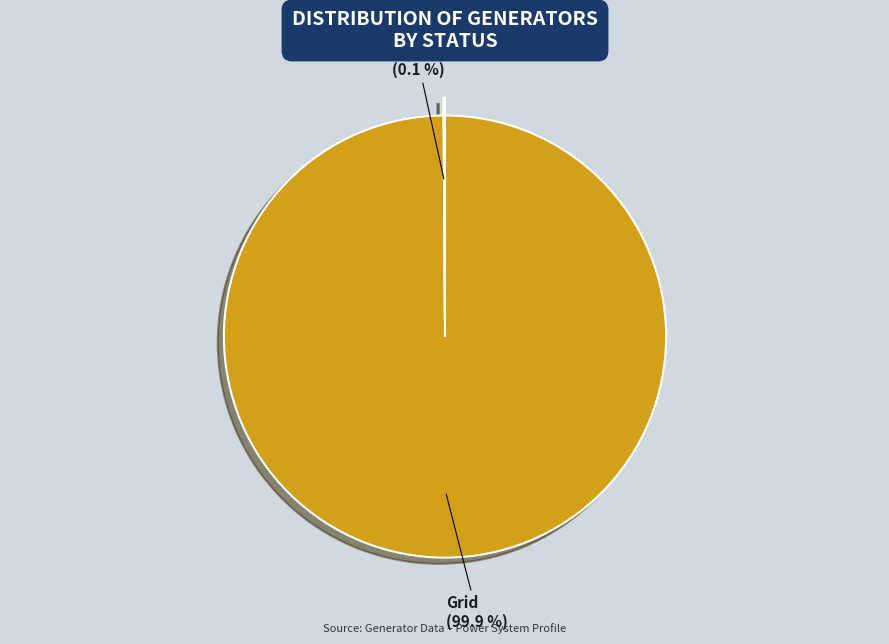

What is the largest slice in the pie chart?

Grid